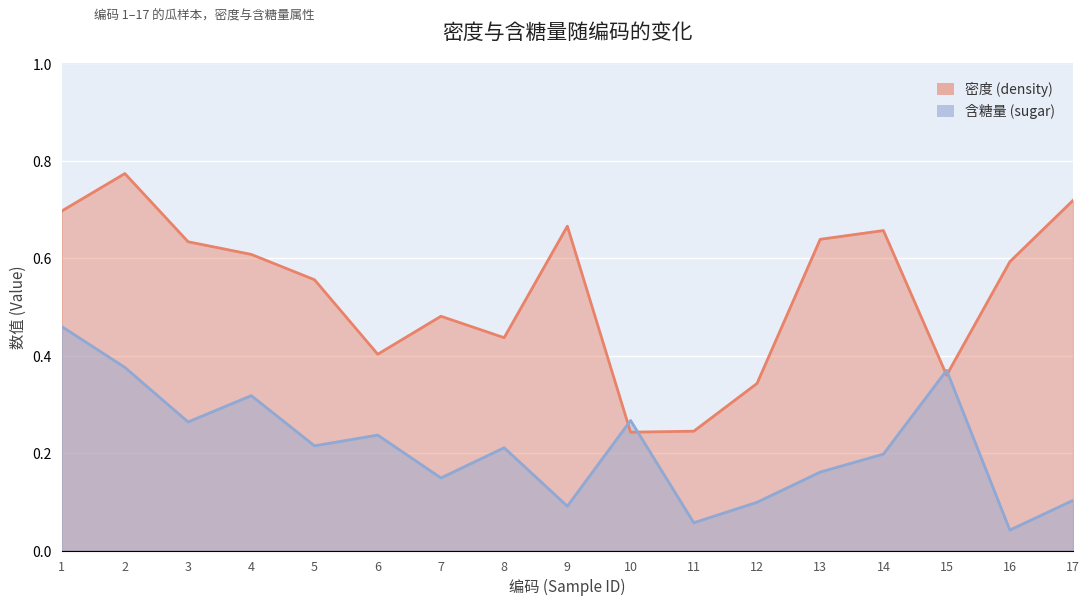

Where do 密度 (density) and 含糖量 (sugar) first cross each other?

9 and 10